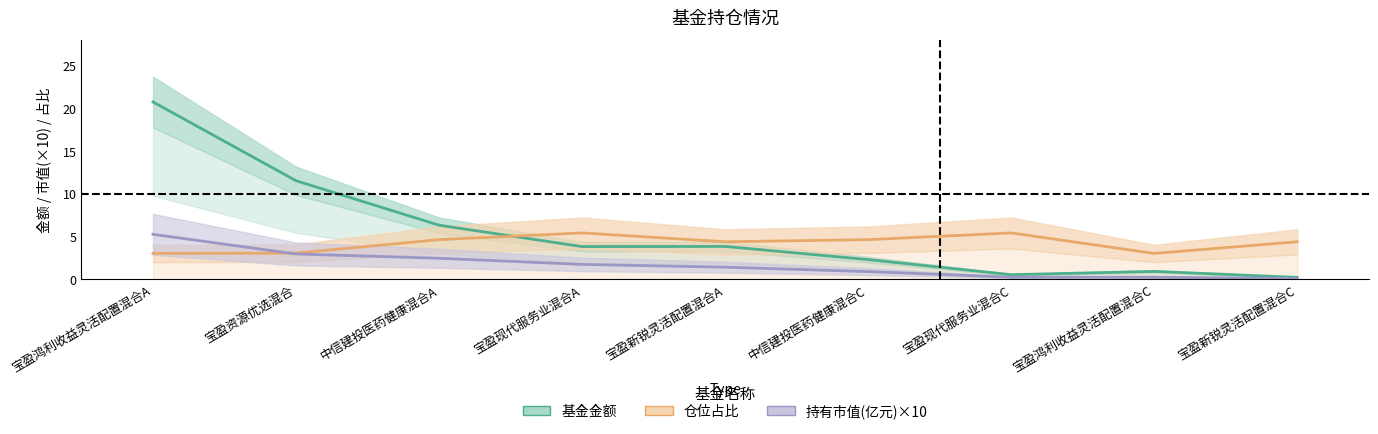

Which series changed the most between 宝盈资源优选混合 and 中信建投医药健康混合C?

基金金额